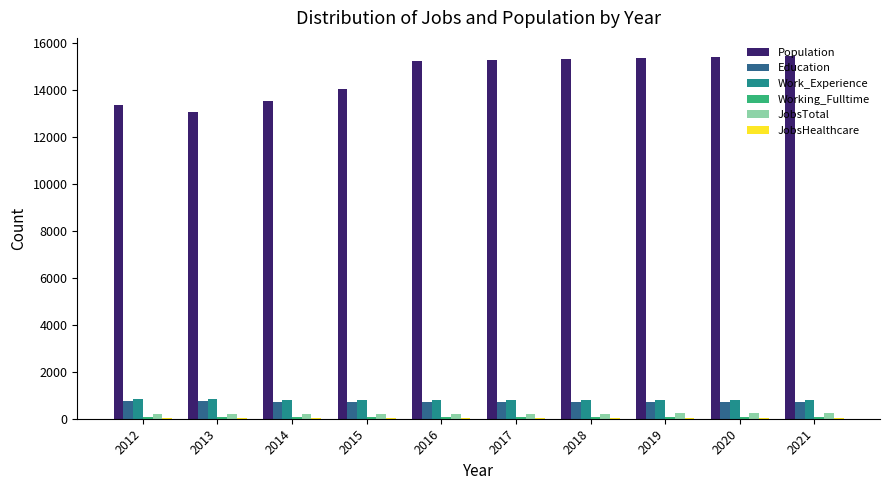

Is it true that Work_Experience equals 798 at 2015?

True